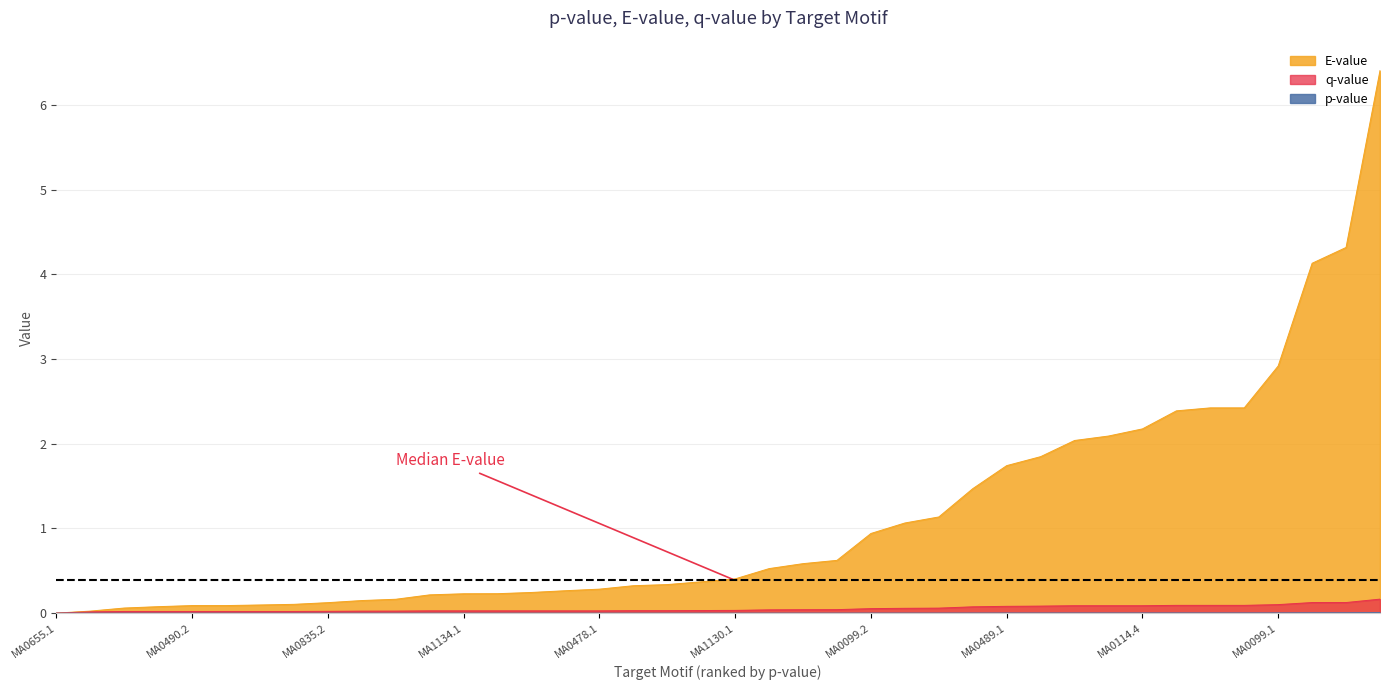

True or false: E-value and p-value intersect in this chart.

False